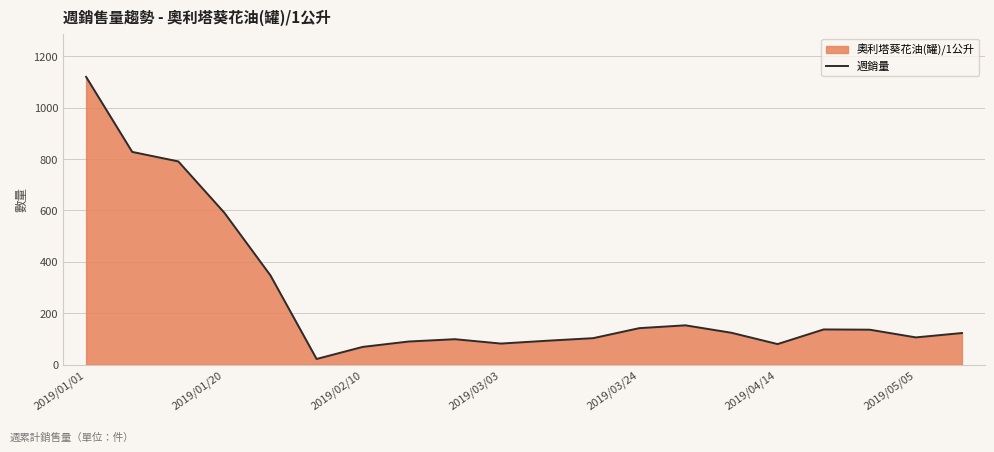

How many lines are shown in the chart?

1